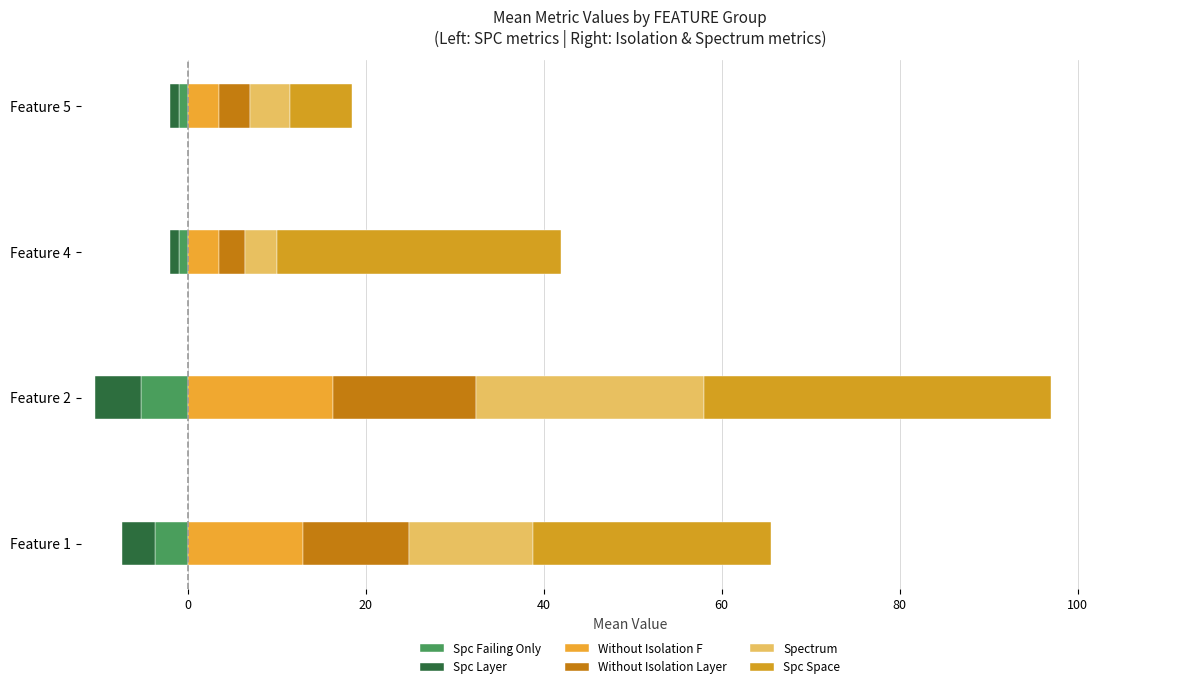

True or false: Spc Failing Only has a value of -1.0 at Feature 4.

True